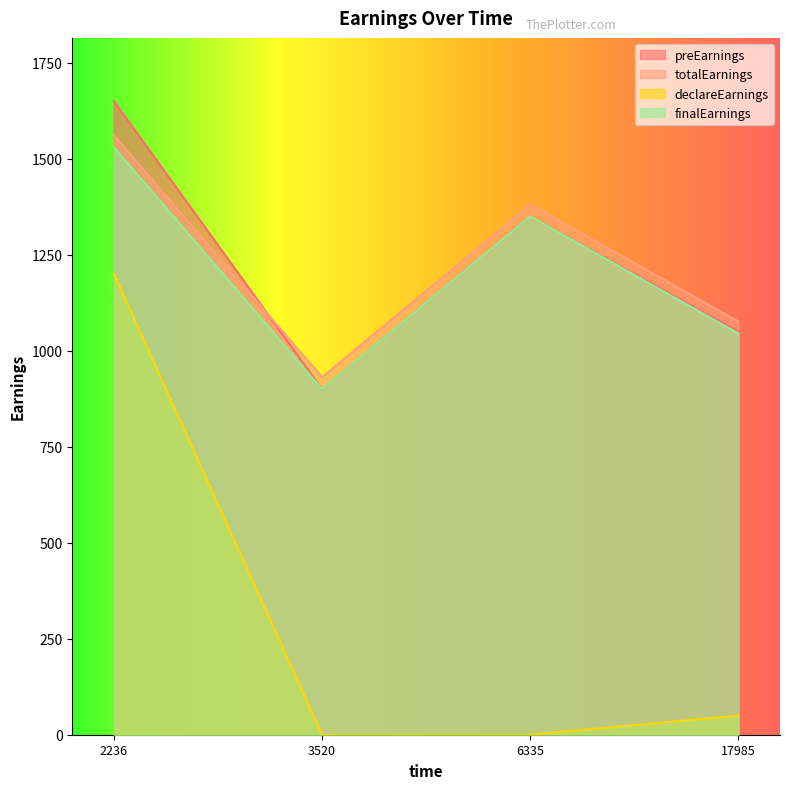

True or false: preEarnings and finalEarnings intersect in this chart.

False